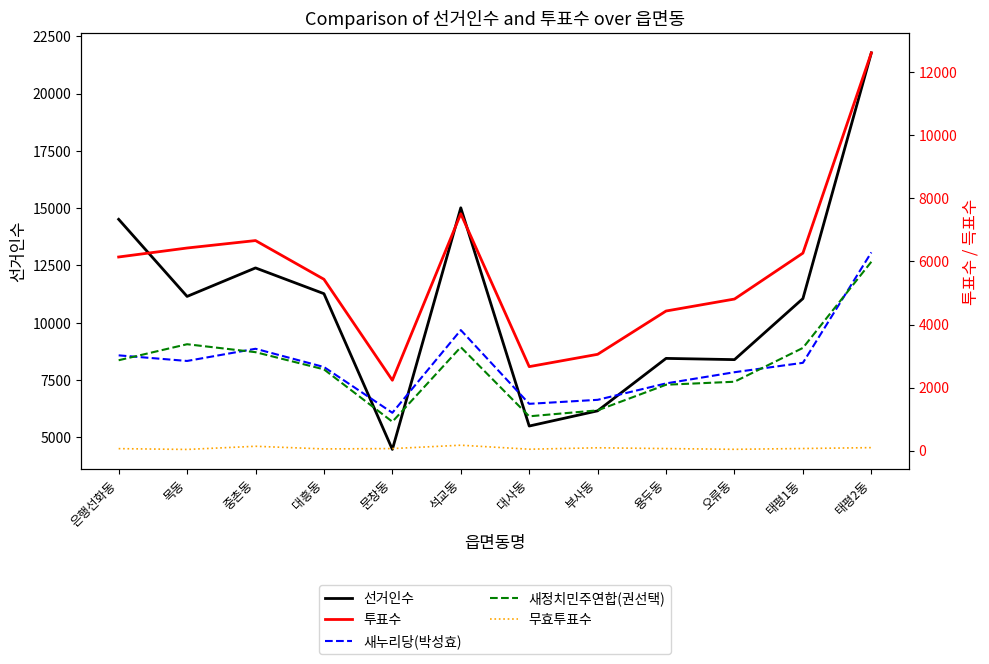

What is the average value of the 선거인수 series?

10845